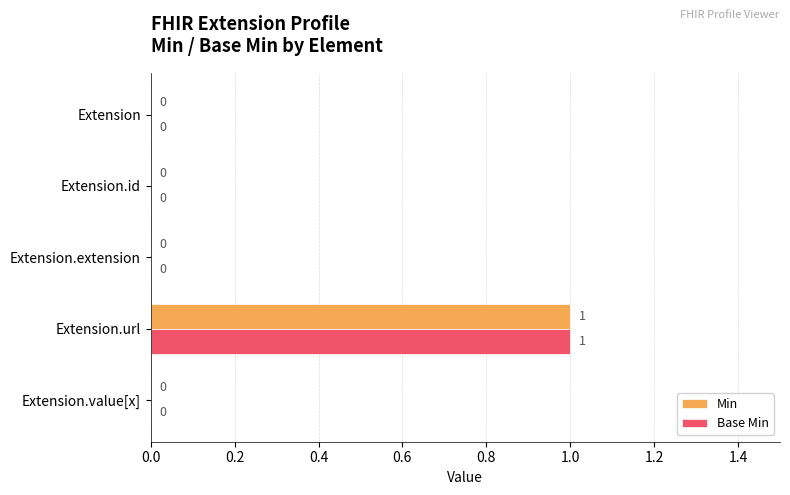

Is the value of Base Min at Extension greater than the value of Min at Extension.url?

No